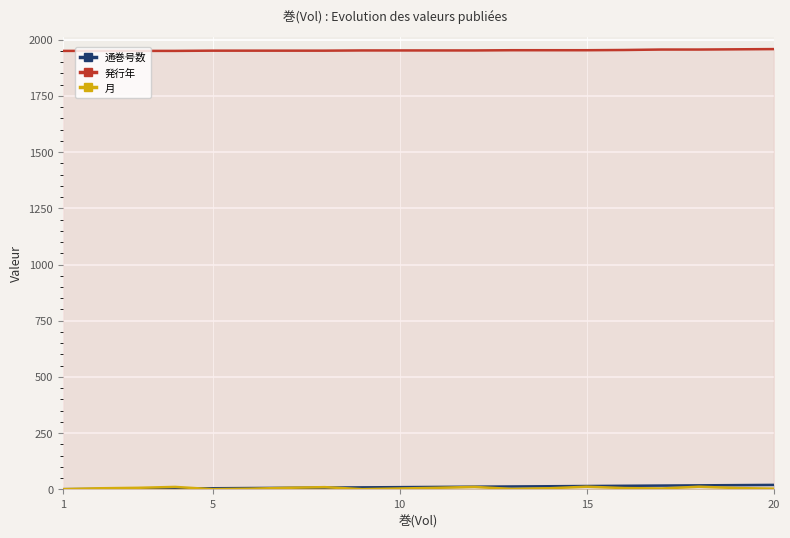

Which series has the widest spread of values?

通巻号数